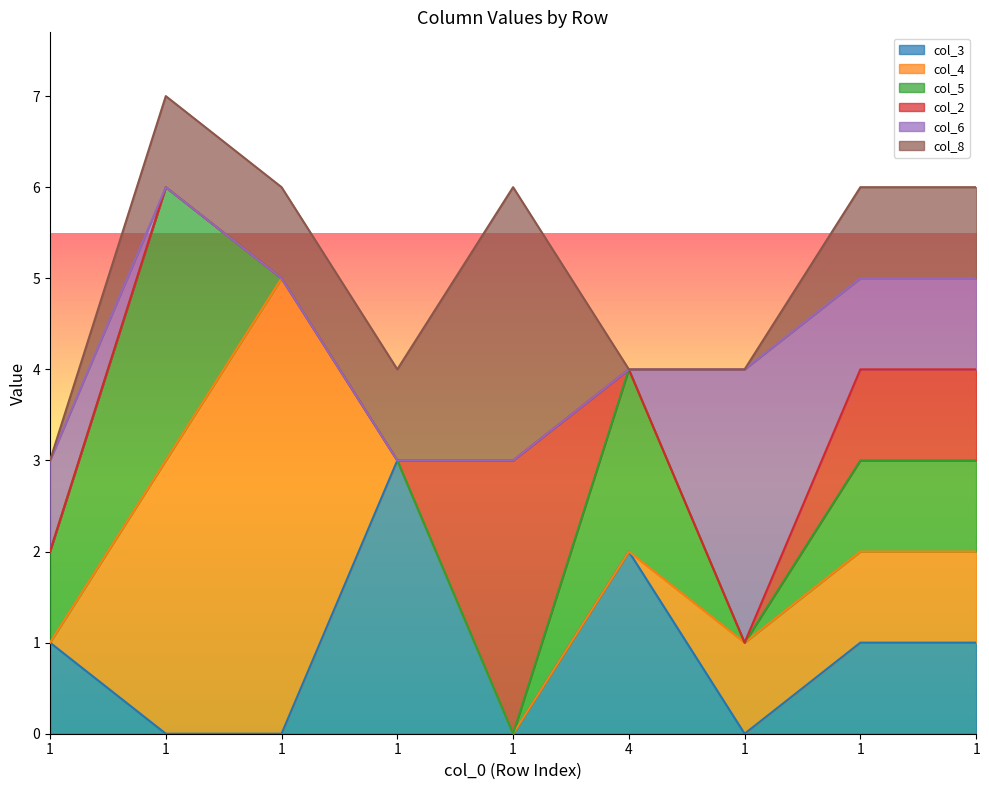

Between which two adjacent categories do col_6 and col_4 first intersect?

1 and 1